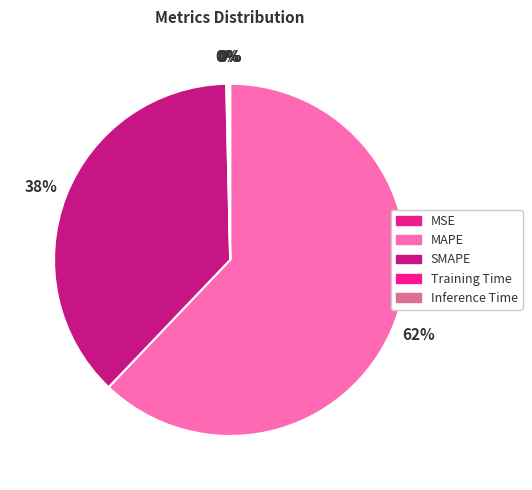

Does Inference Time represent more than half of the total?

No